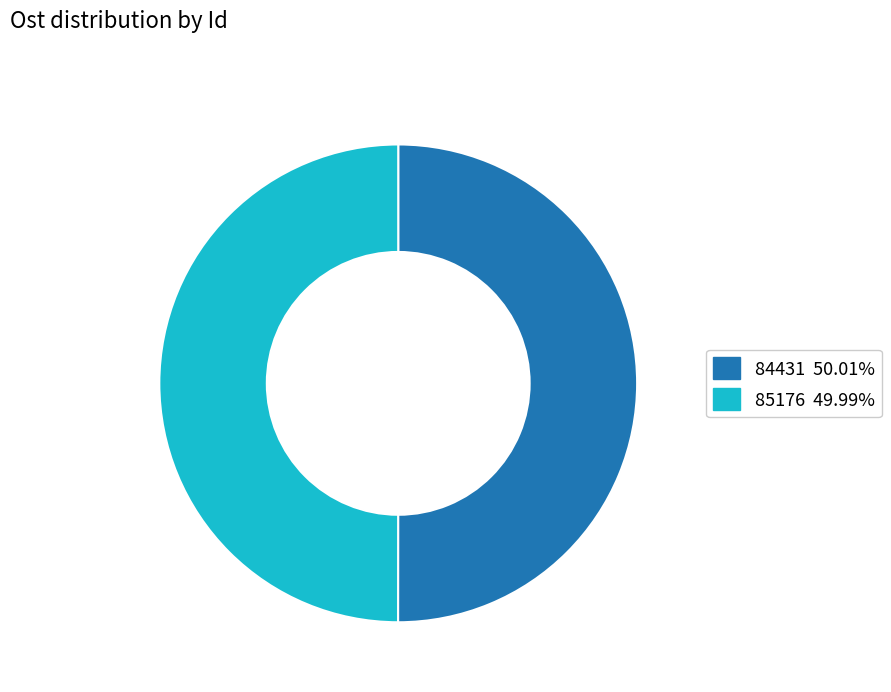

Do 85176 49.99% and 84431 50.01% together represent more than half of the pie?

Yes